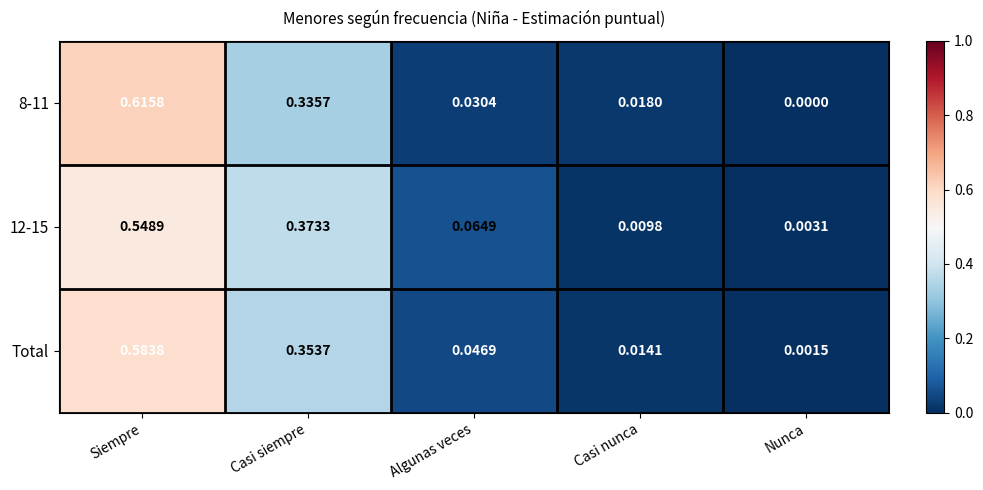

Rank the series by their maximum value, from lowest to highest.

12-15, Total, 8-11